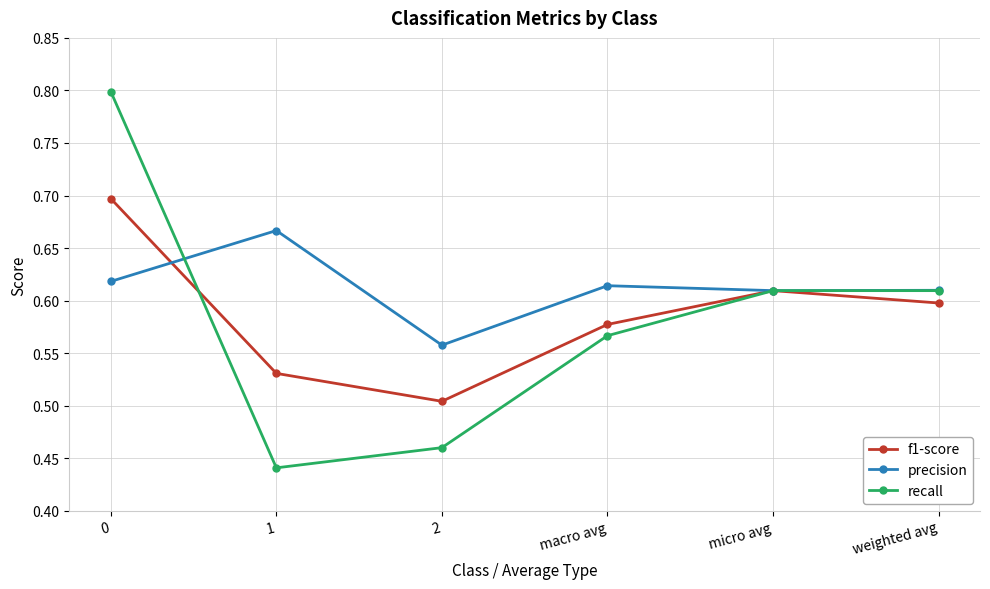

At 2, list the series in order from smallest to largest.

recall, f1-score, precision